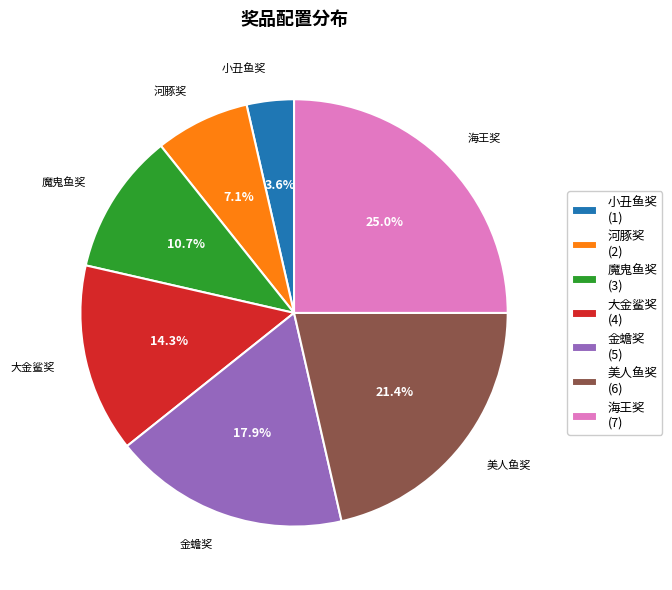

How many slices are in this pie chart?

7